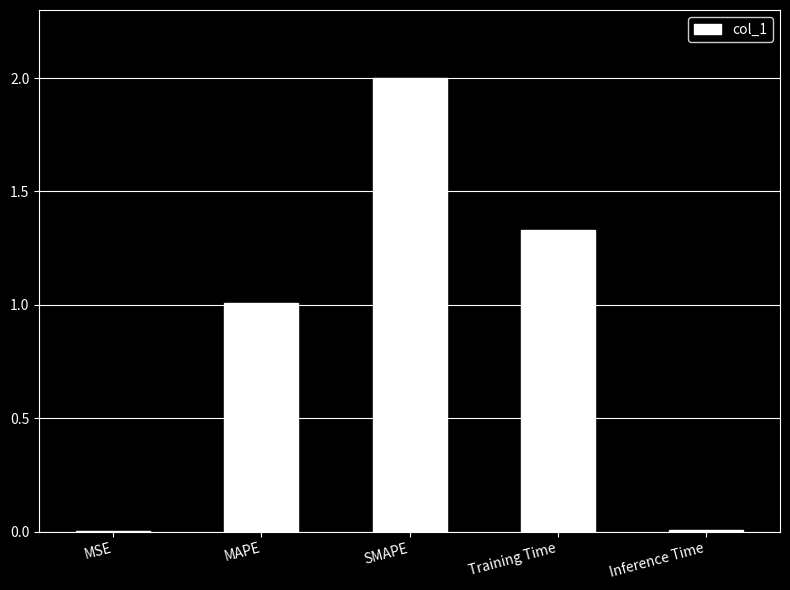

How many categories are shown in the chart?

5